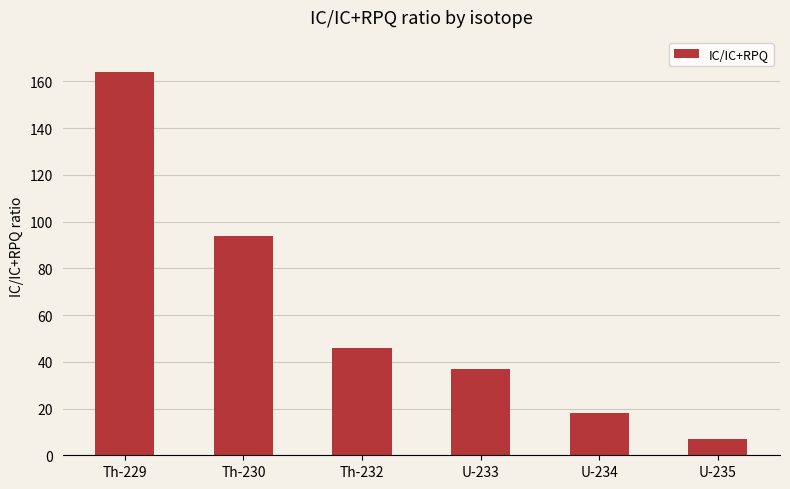

What is the smallest value displayed?

7